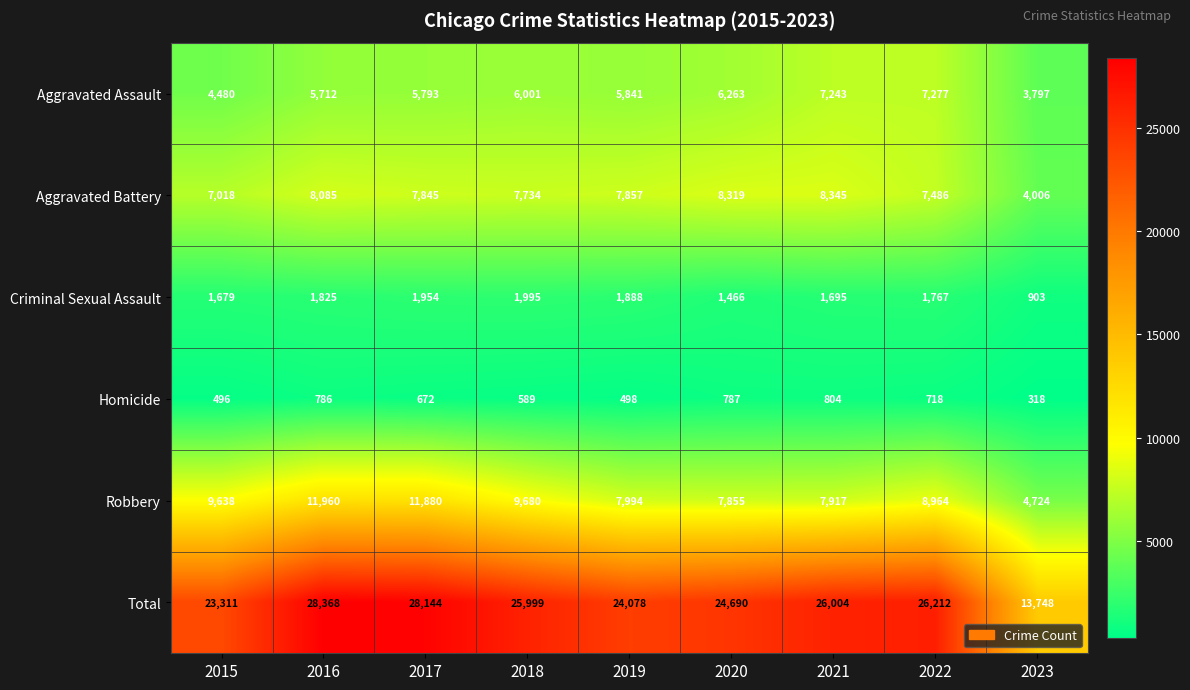

What is the difference between the highest and lowest values at 2018?

25410